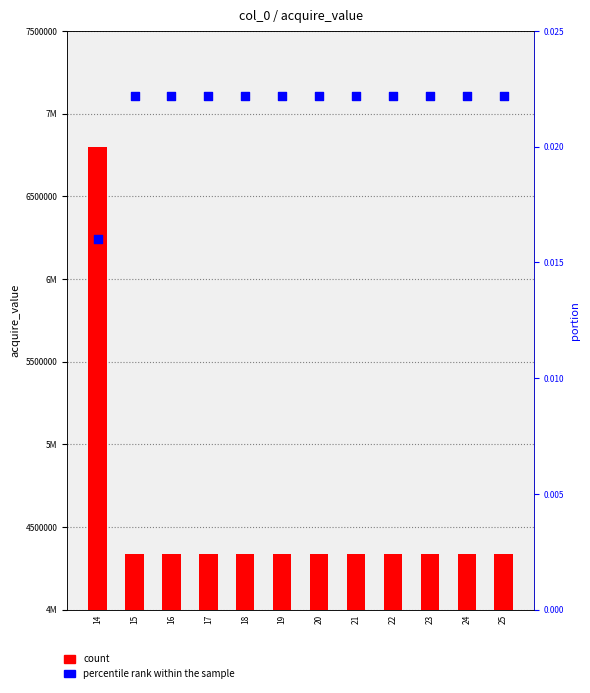

At how many categories does at least one series exceed 3336985?

12